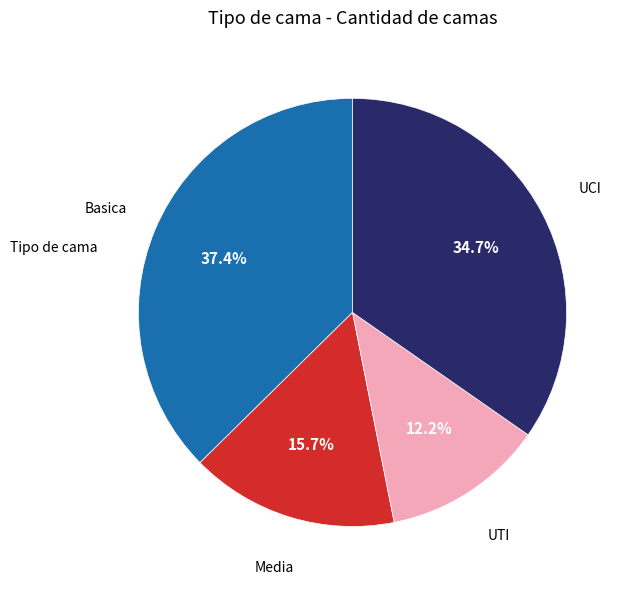

Does any single category account for the majority?

No